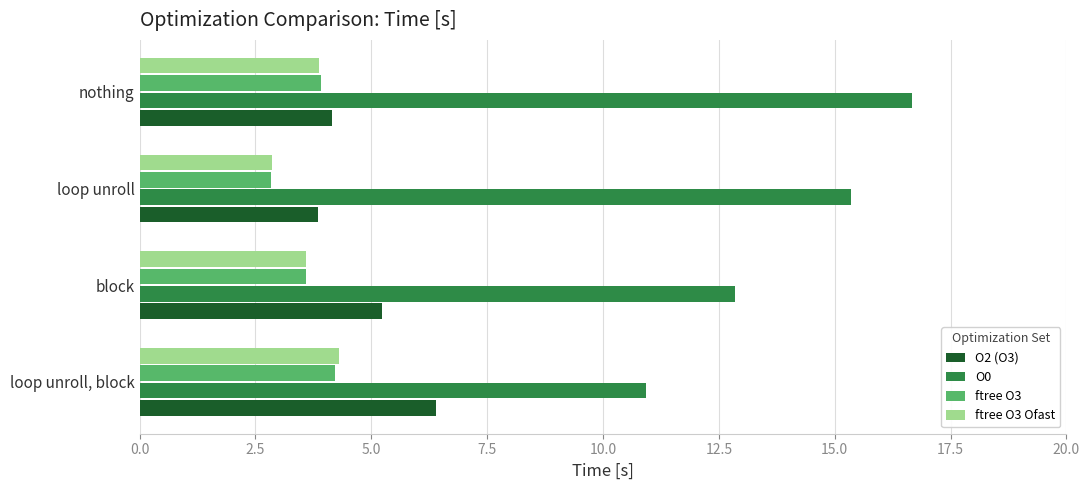

Which series has the largest range (max minus min)?

O0